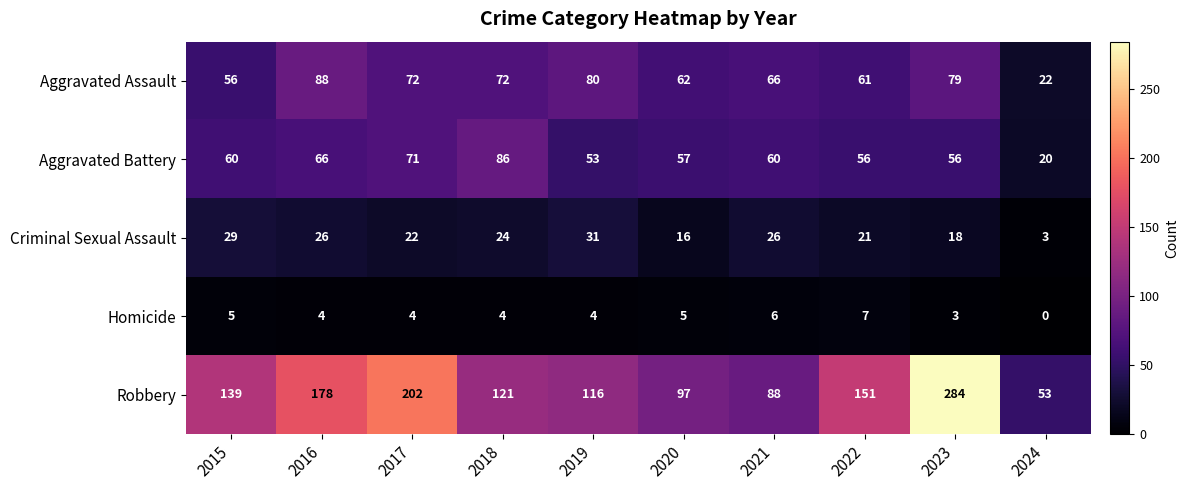

Where is Criminal Sexual Assault nearest to the value 17?

2020